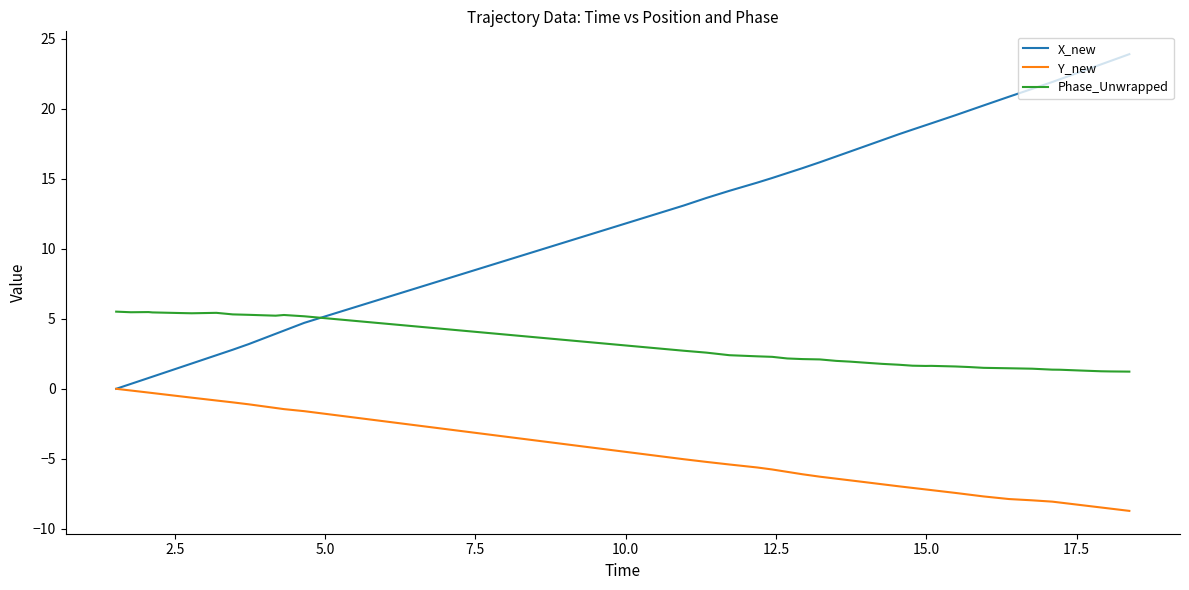

Which series has the largest total across all categories?

X_new